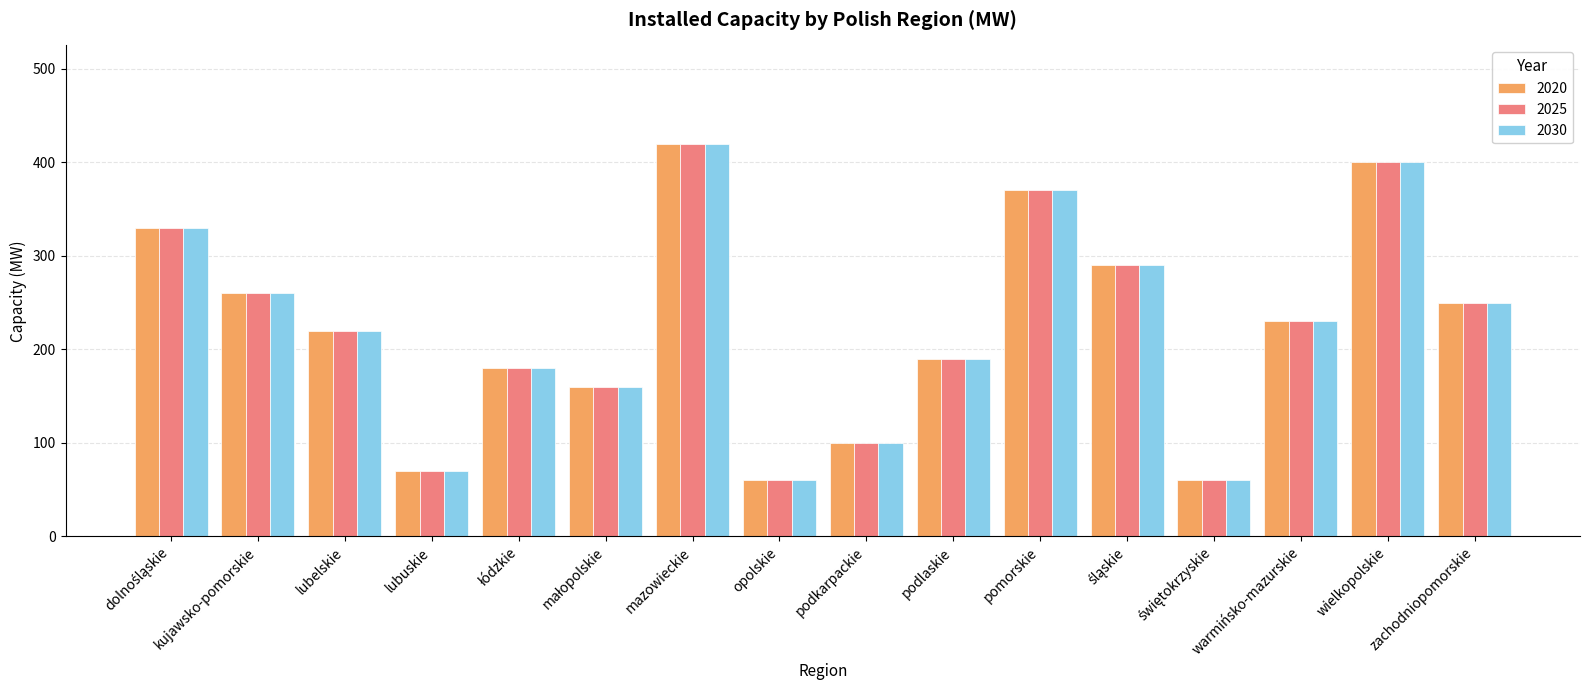

What is the sum of all 2020 values?

3590